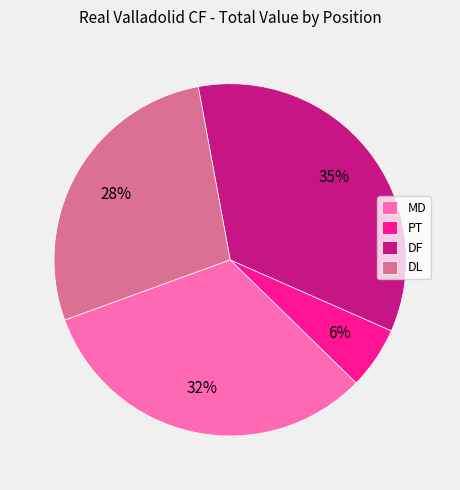

Which has a higher value, MD or DF?

DF